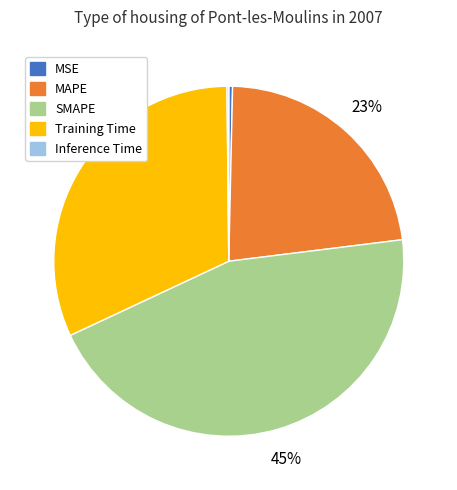

Is MAPE the majority of the pie?

No